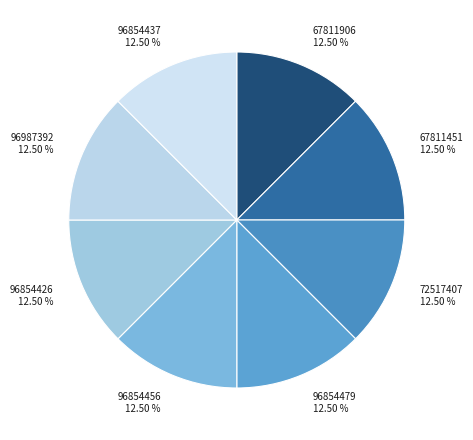

Does any single category account for the majority?

No